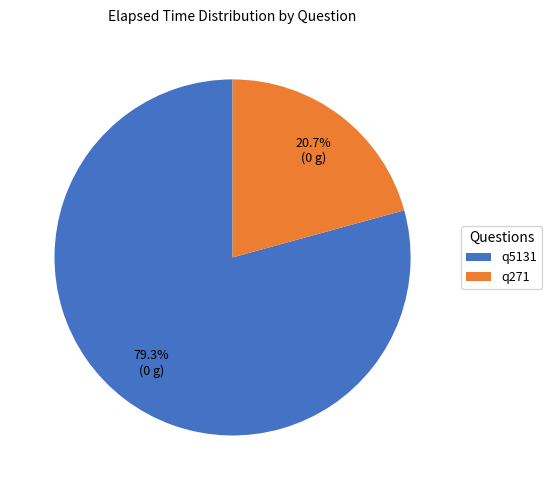

Does any single category account for the majority?

Yes